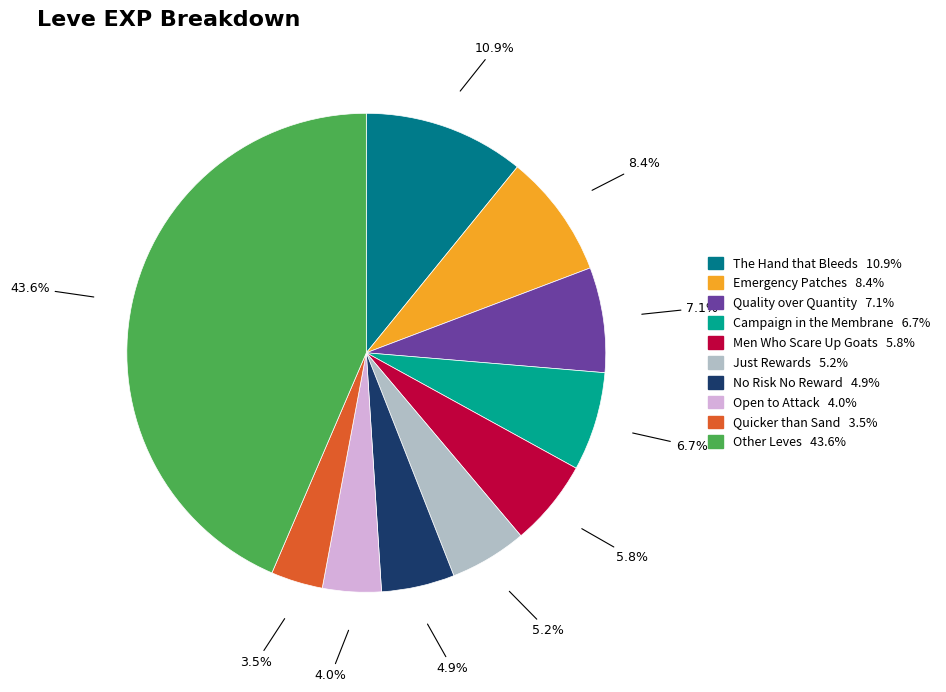

Is there a majority slice in this chart?

No